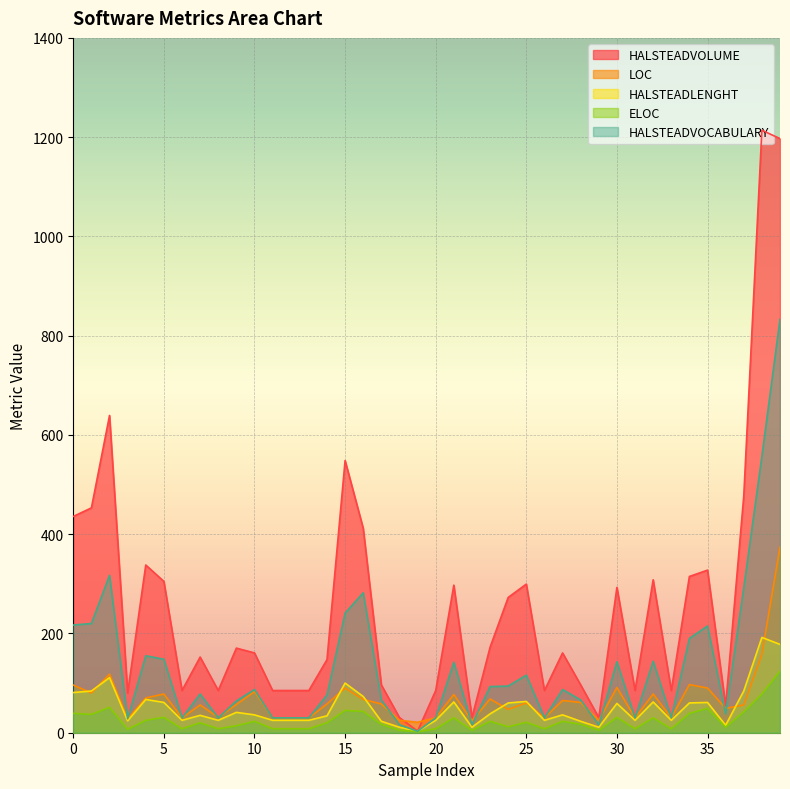

What is the minimum value for HALSTEADVOCABULARY?

3.0